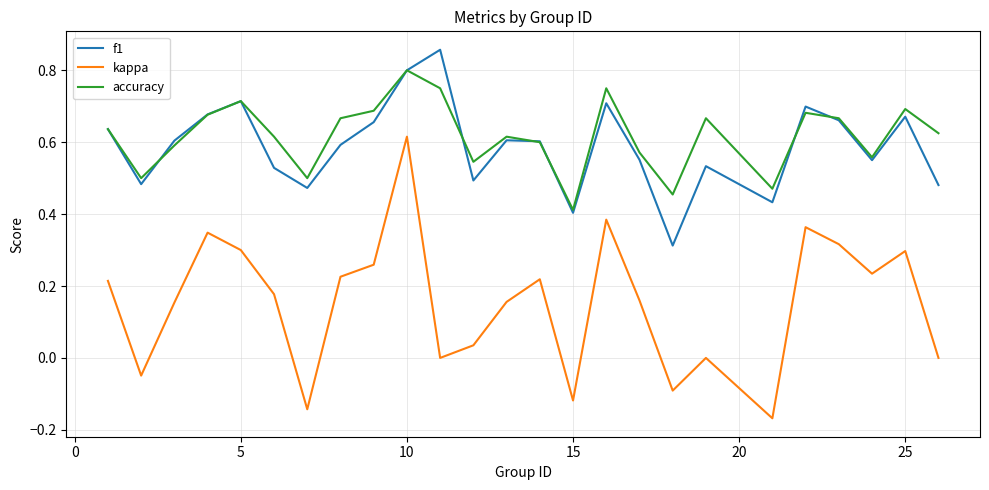

Which series has the widest spread of values?

kappa